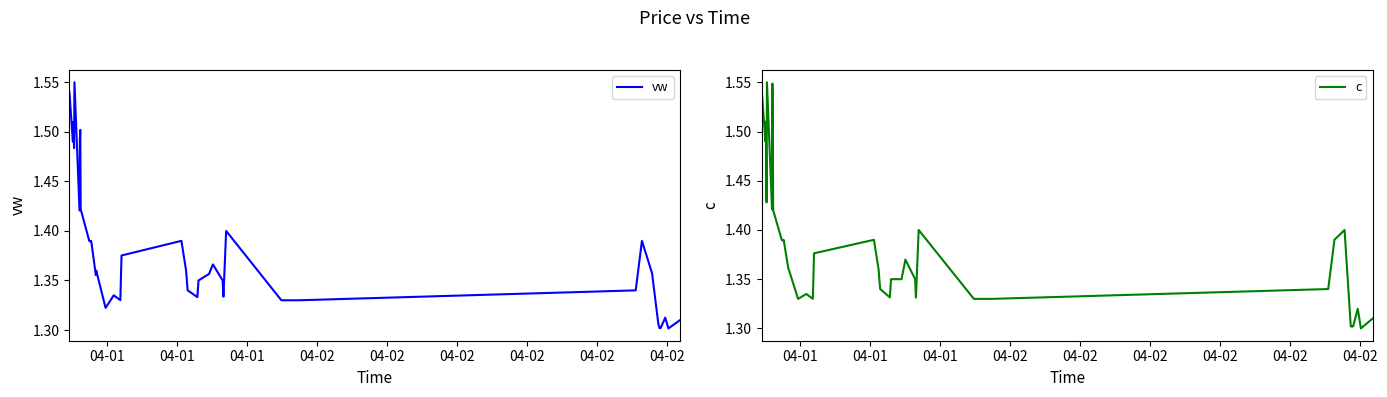

Rank the series by their average value, from highest to lowest.

c, vw